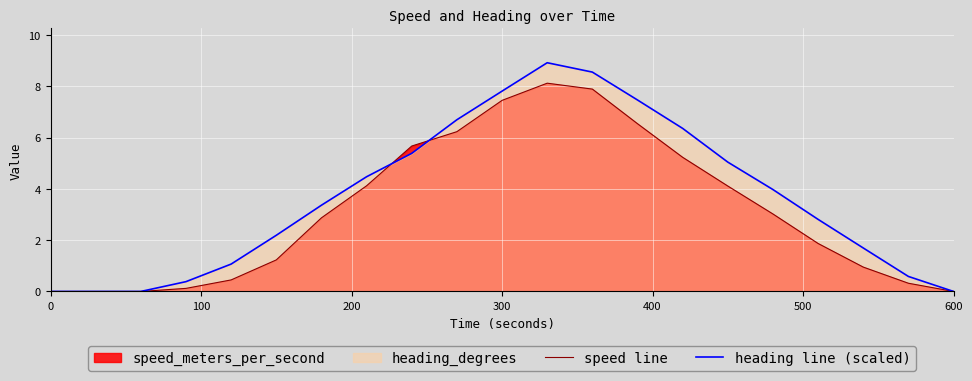

Which series has the largest total across all categories?

heading line (scaled)